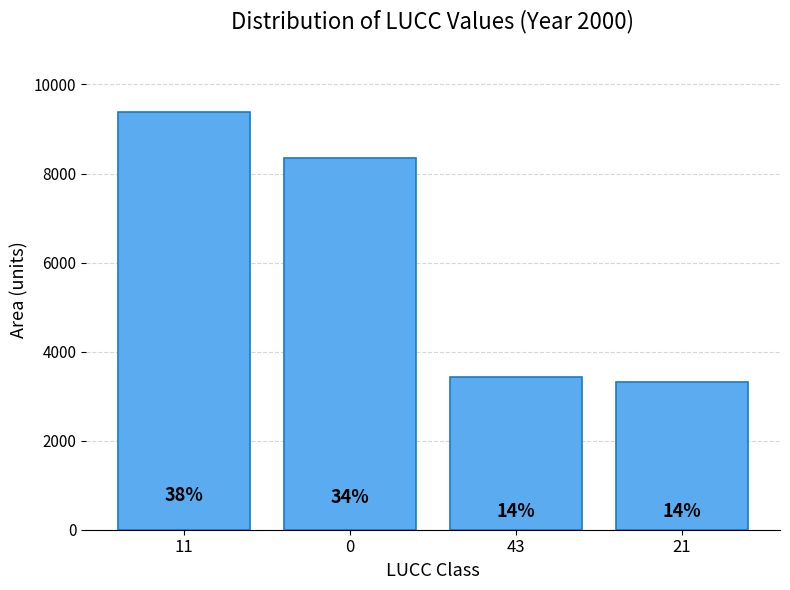

What is the approximate value at 43, to the nearest 10?

3420